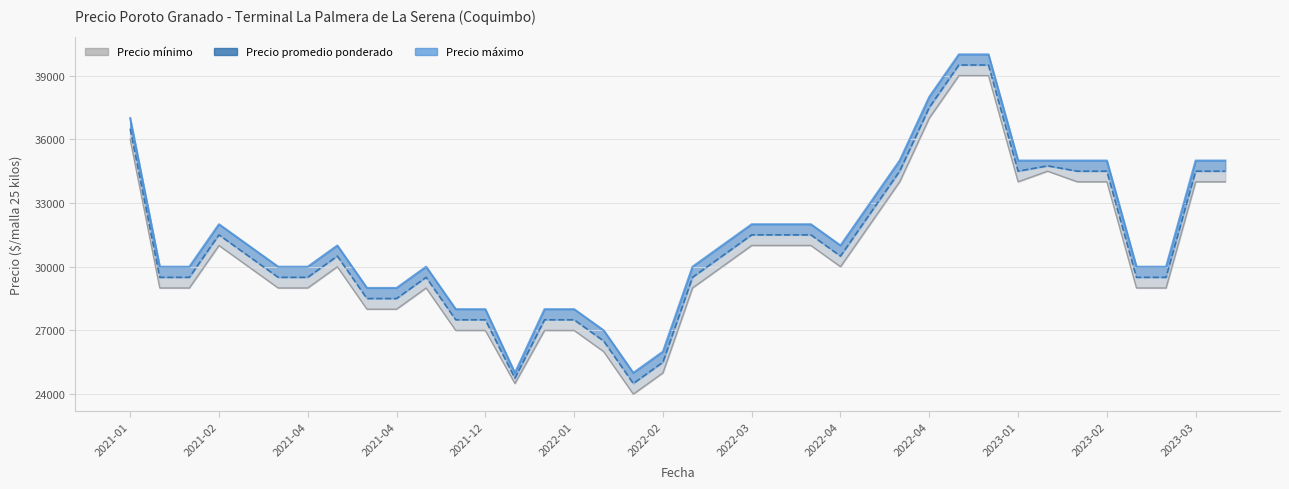

What is the minimum value for Precio máximo?

25000